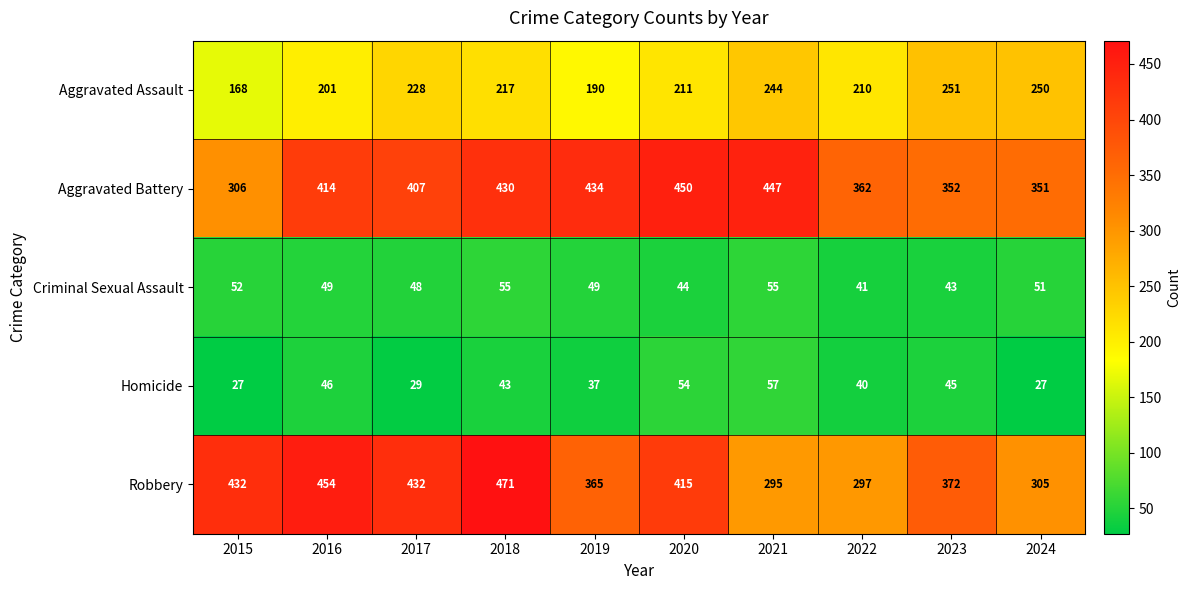

The Aggravated Battery series shows 352 at 2023. True or false?

True